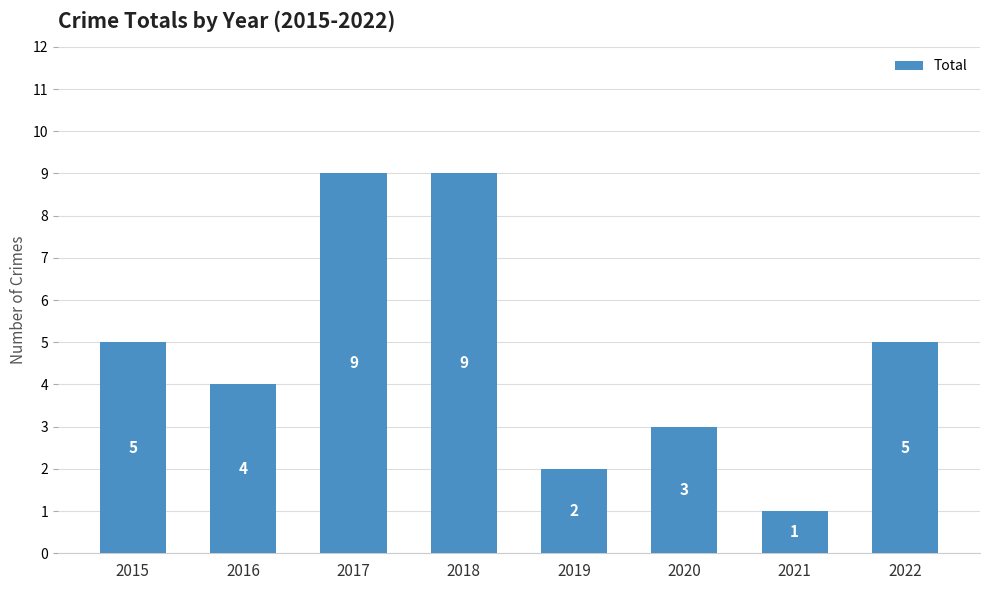

What is the value of the 7th bar from the left?

1